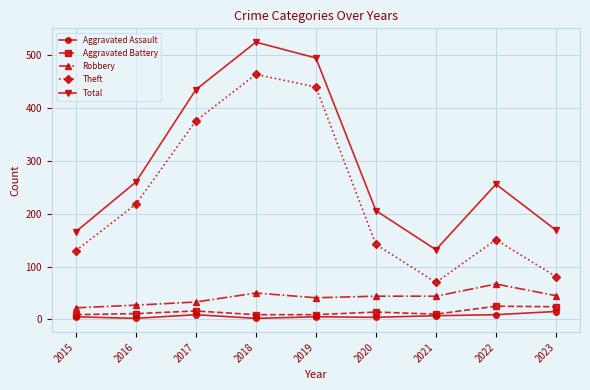

What is the sum of the Aggravated Assault values at 2022 and 2019?

14